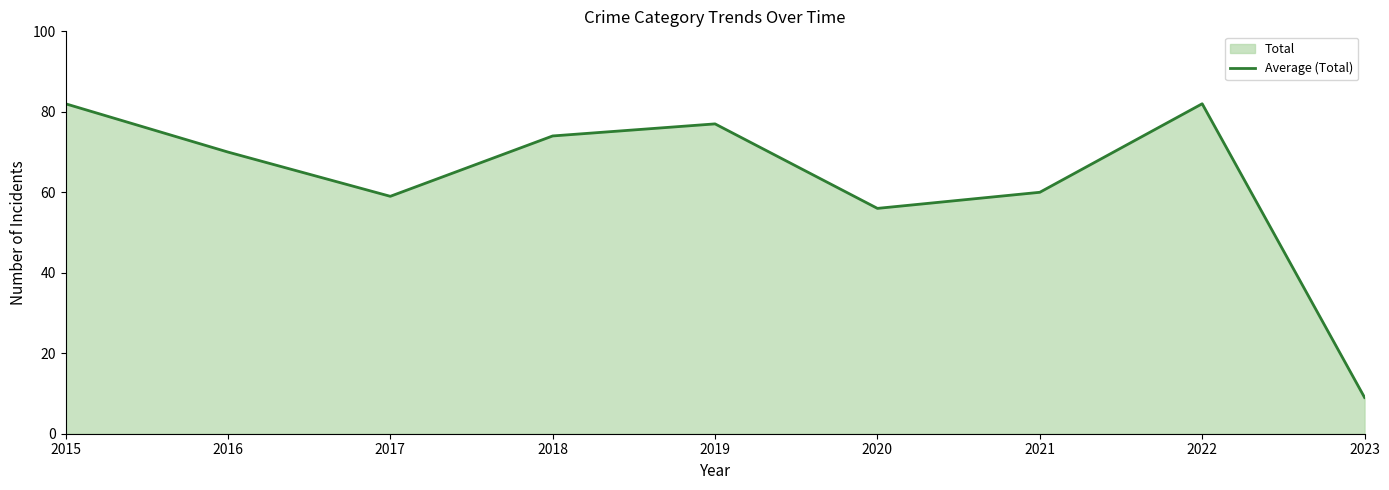

What is the change in value from 2017 to 2022?

+23